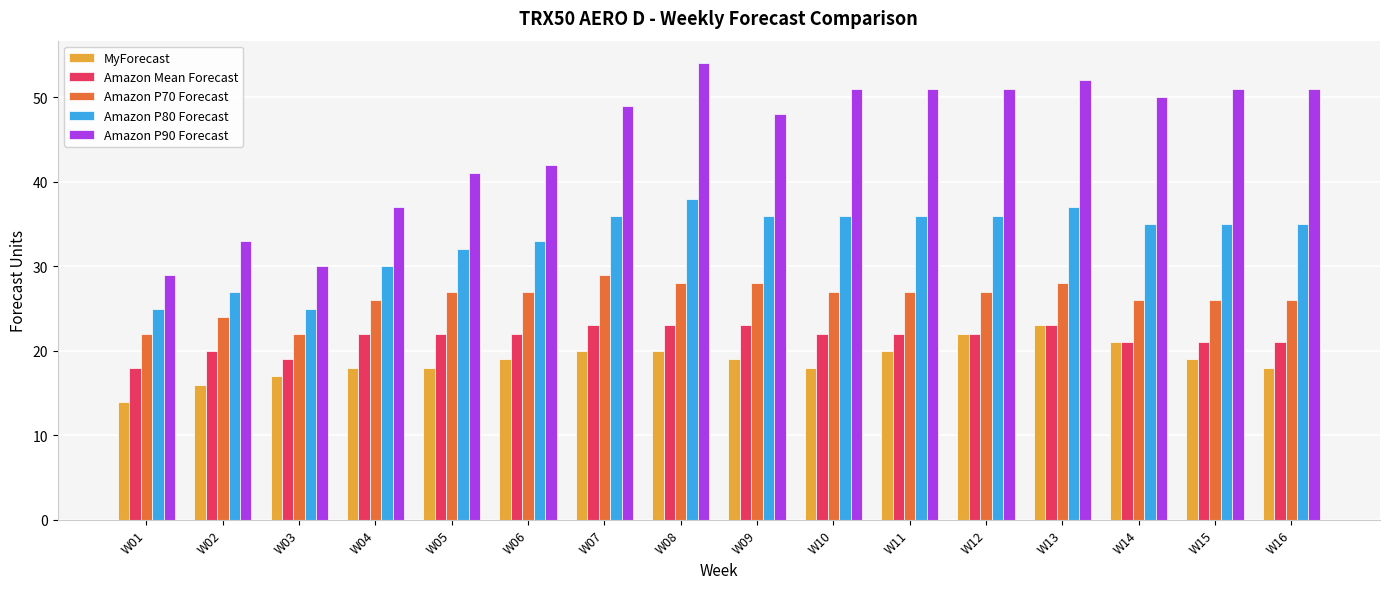

What is the lowest value of the Amazon Mean Forecast series?

18